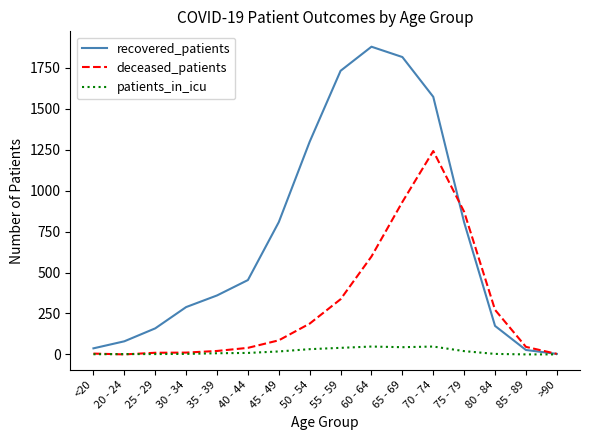

What is the difference between the maximum and minimum values in the recovered_patients series?

1876